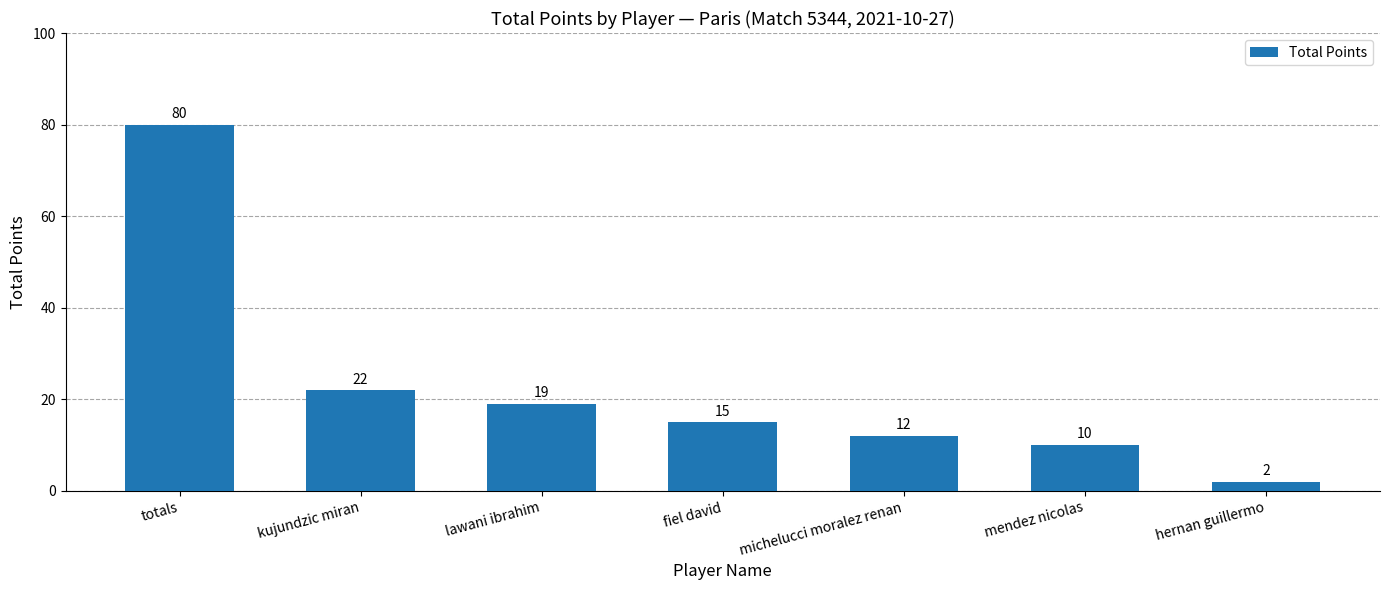

What is the value of the 2nd bar from the left?

22